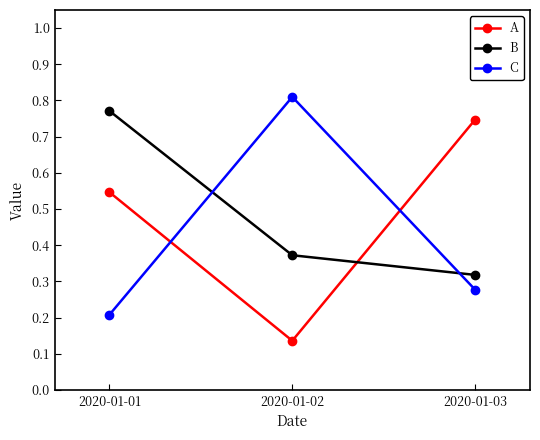

What is the sum of all A values?

1.4